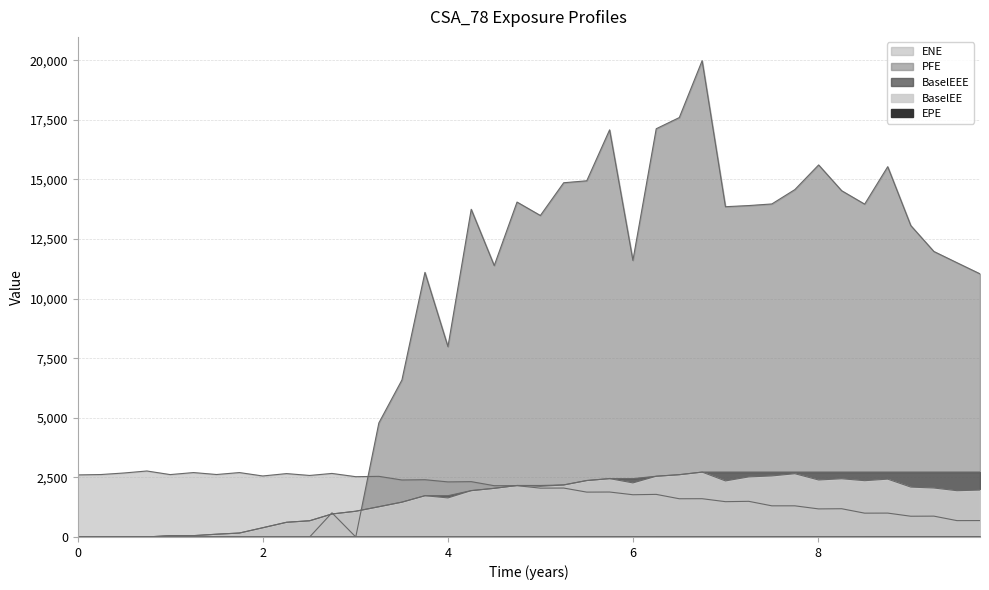

At which category is the sum across all series the highest?

6.7465